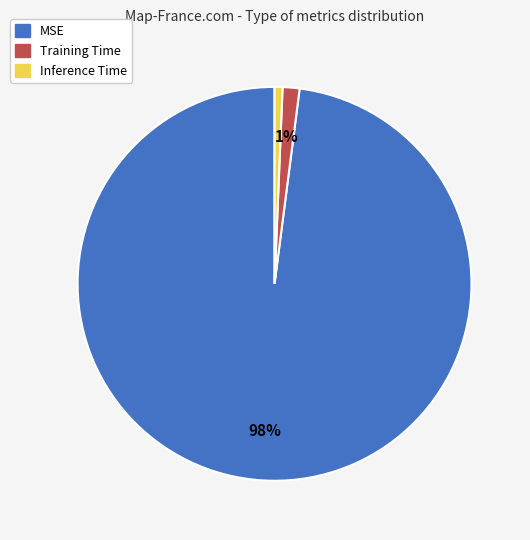

To the nearest percent, what is the average slice percentage?

33%